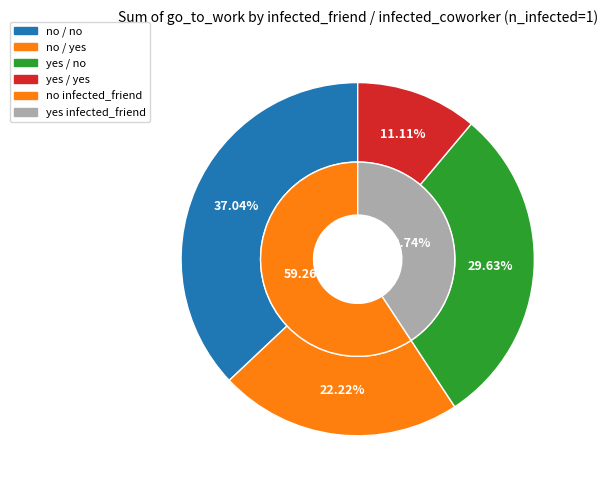

What percentage is NOT represented by no / no?

63.0%